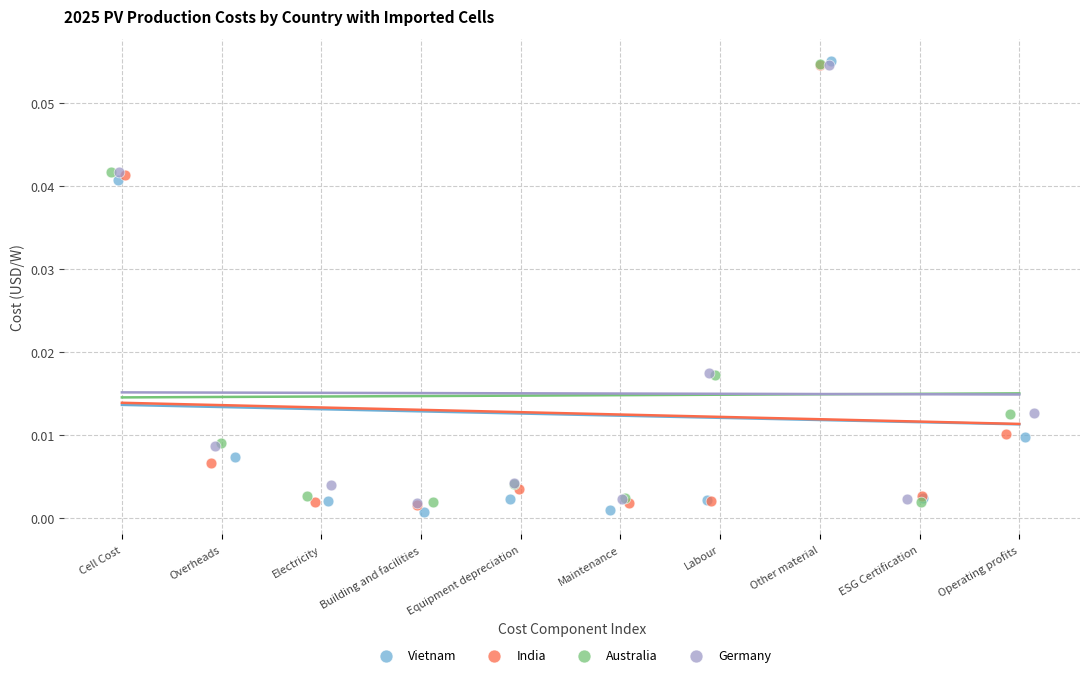

What are all the series names shown in the legend?

Vietnam, India, Australia, Germany